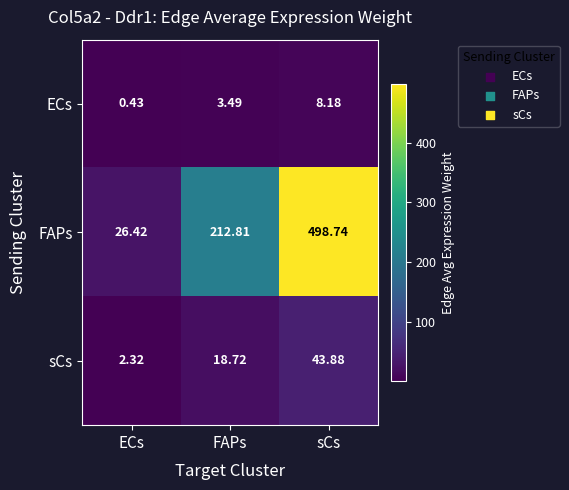

List the series in order of their peak value, lowest first.

ECs, sCs, FAPs